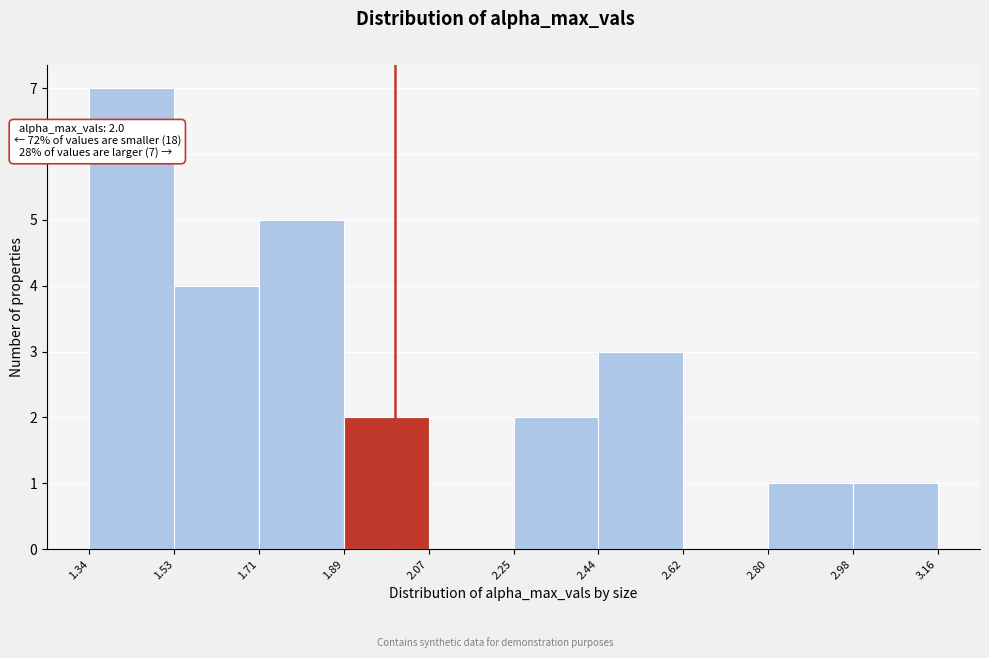

Which range on the x-axis has the tallest bar?

1.34 to 1.53